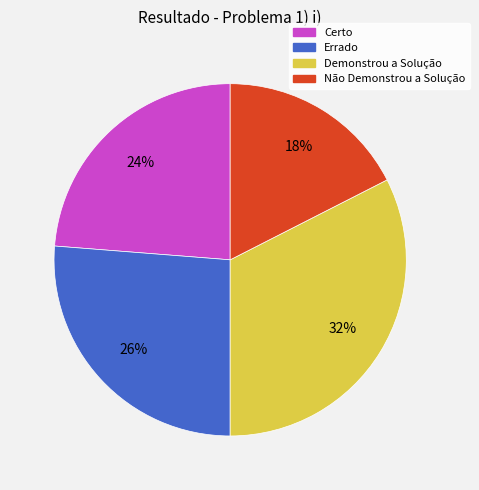

What is the smallest slice in the pie chart?

Não Demonstrou a Solução